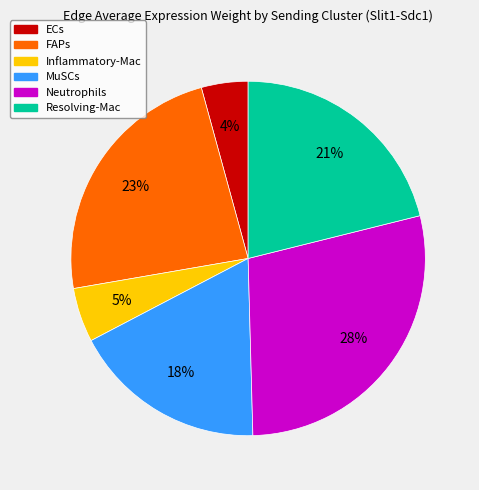

Rank the categories by value from lowest to highest.

ECs, Inflammatory-Mac, MuSCs, Resolving-Mac, FAPs, Neutrophils